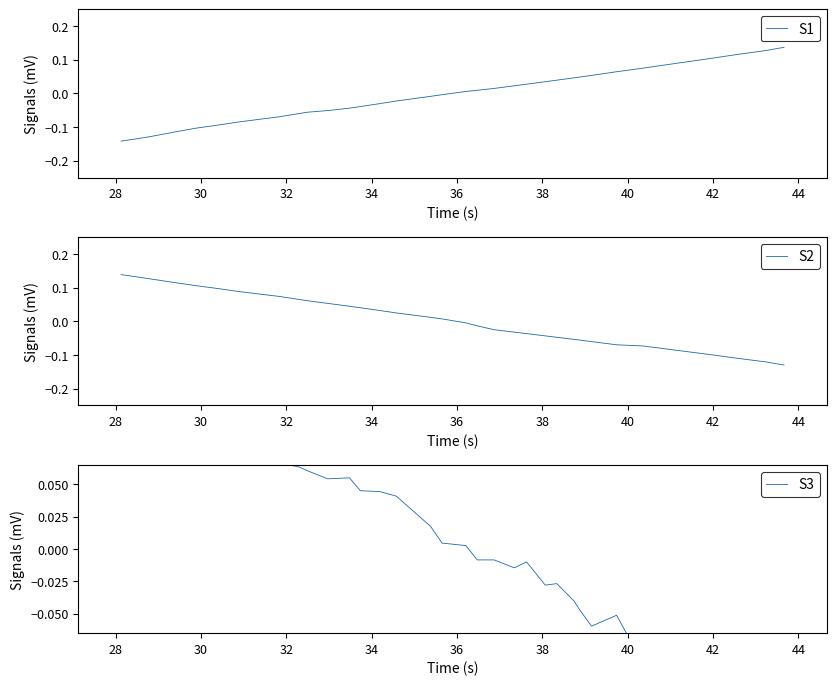

What are all the series names shown in the legend?

S1, S2, S3